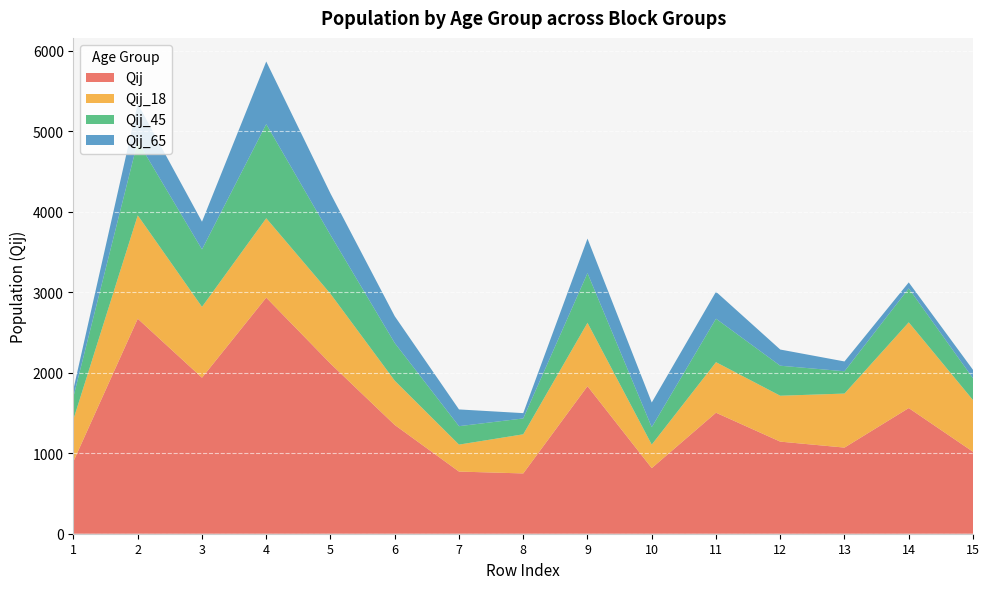

Reading left to right, list all the values displayed in this chart.

Qij: 1=900	1=2671	4=1938	3=2933	2=2113	2=1351	3=772	1=749	3=1833	2=815	2=1503	1=1144	2=1070	1=1561	1=1018
Qij_18: 1=524	1=1284	4=880	3=986	2=867	2=550	3=335	1=486	3=787	2=292	2=628	1=570	2=671	1=1065	1=642
Qij_45: 1=281	1=920	4=714	3=1169	2=731	2=468	3=229	1=197	3=617	2=217	2=540	1=373	2=277	1=421	1=271
Qij_65: 1=95	1=467	4=344	3=778	2=515	2=333	3=208	1=66	3=429	2=306	2=335	1=201	2=122	1=75	1=105